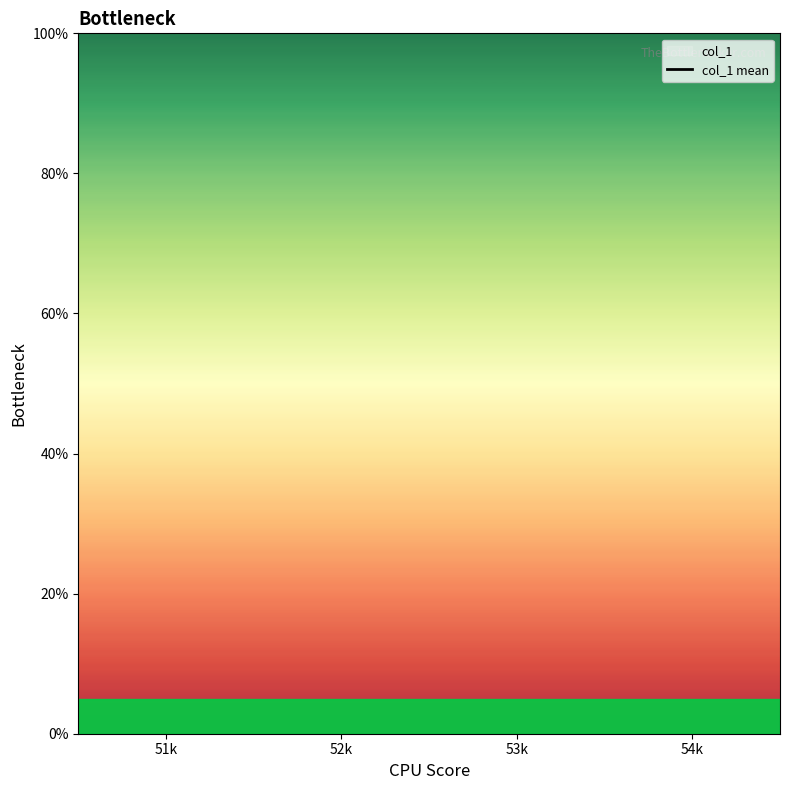

What is the label of the 2nd point from the right?

53k